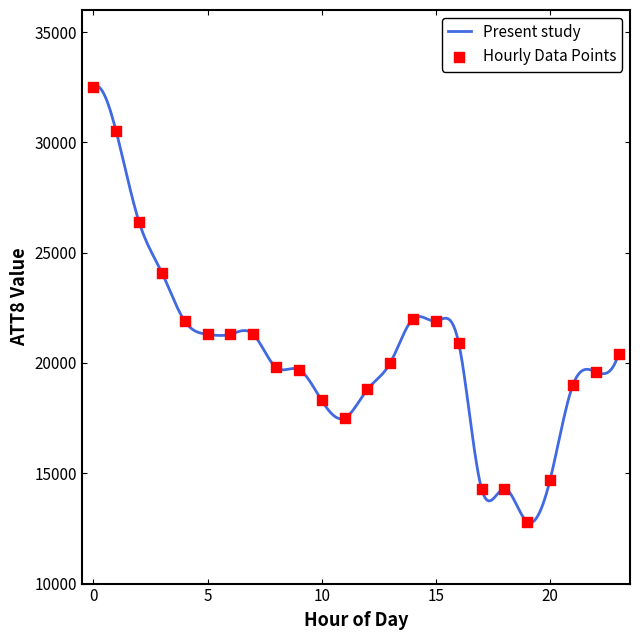

What is the smallest value displayed?

12756.9